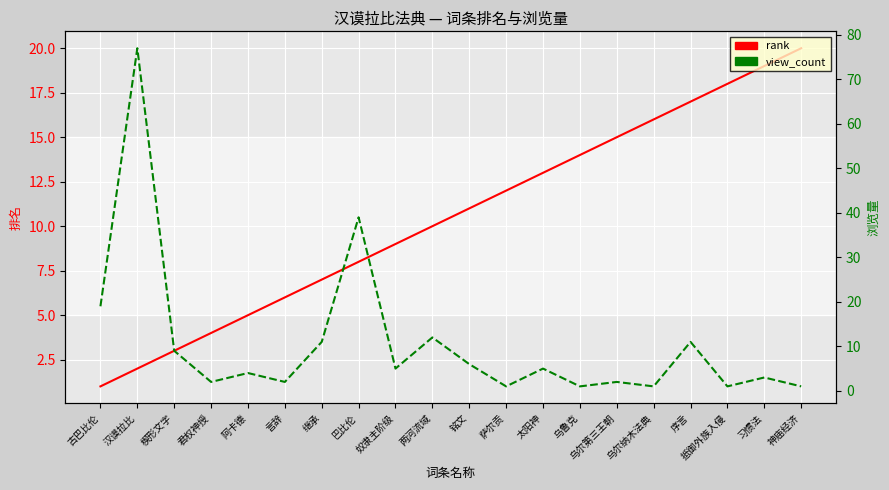

At which category is the sum across all series the highest?

汉谟拉比